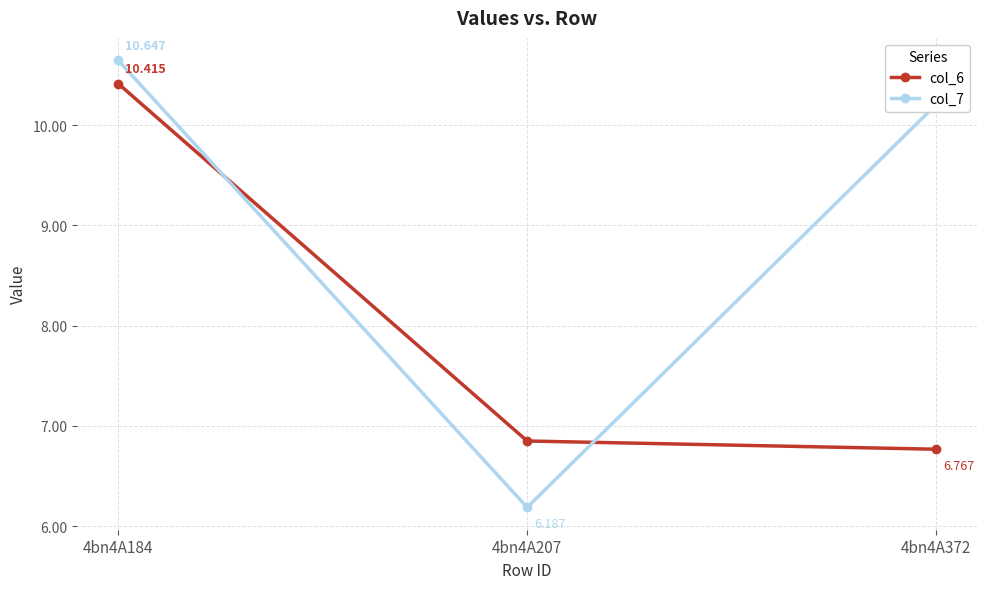

What is the value of the col_7 point at the 2nd from the left?

6.2